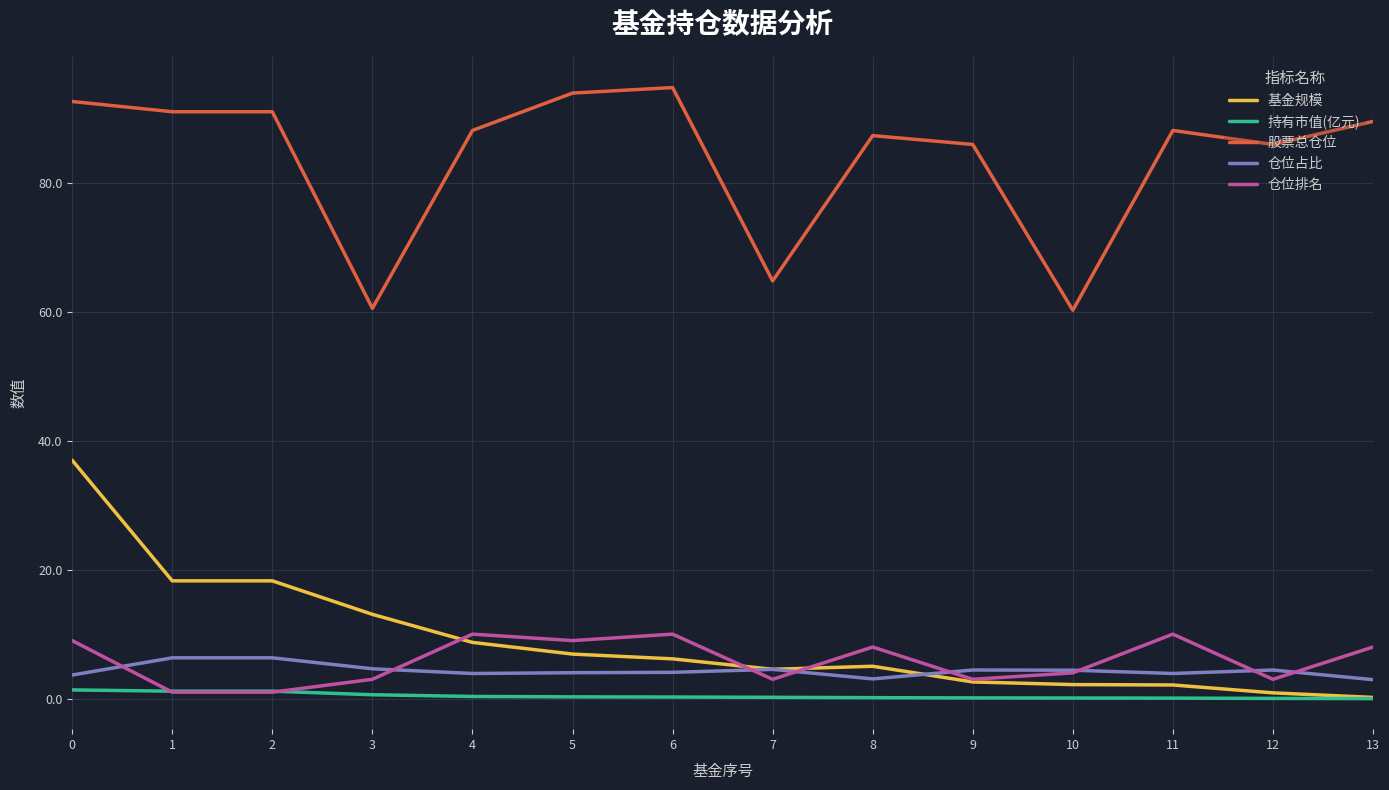

What is the maximum value for 股票总仓位?

94.7